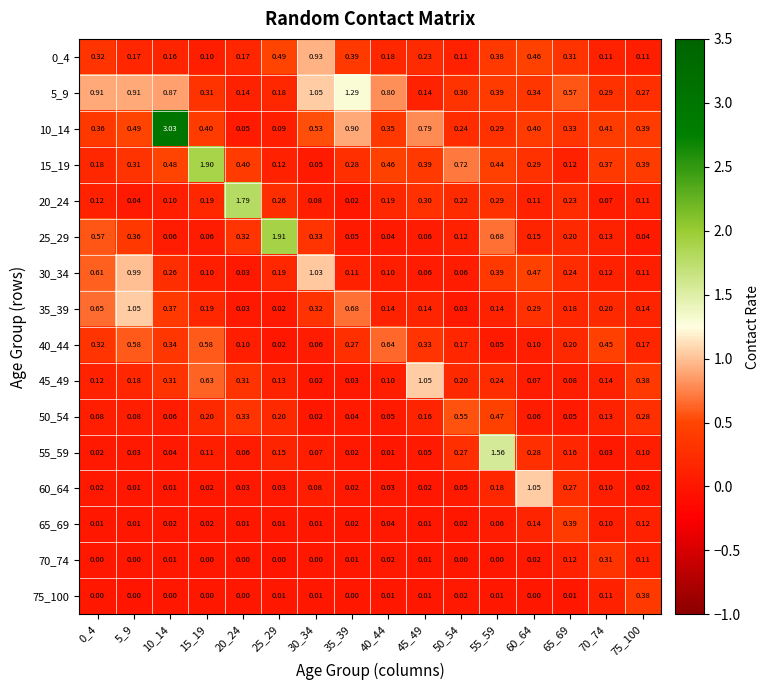

Which series has the largest range (max minus min)?

10_14